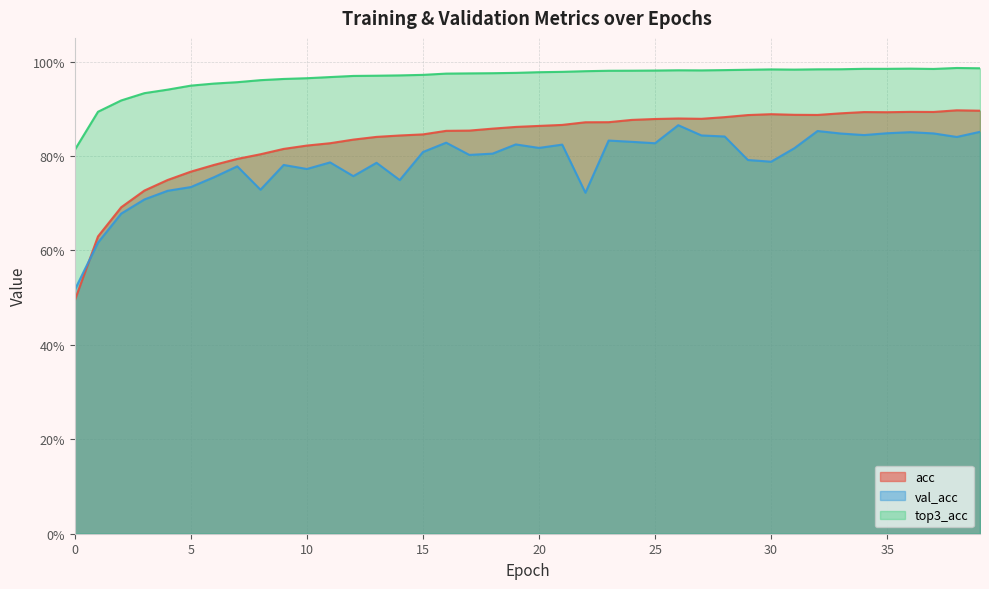

At how many categories does at least one series exceed 0?

40